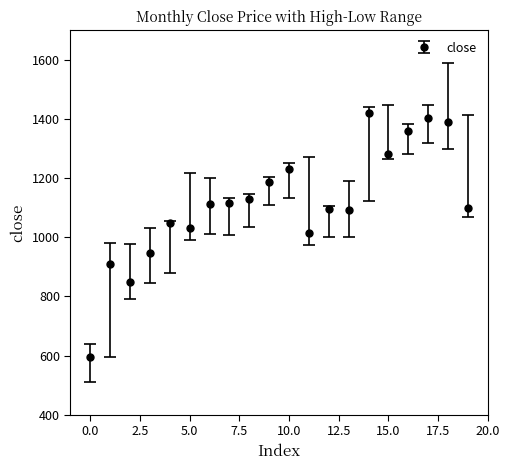

What is the greatest value displayed?

1420